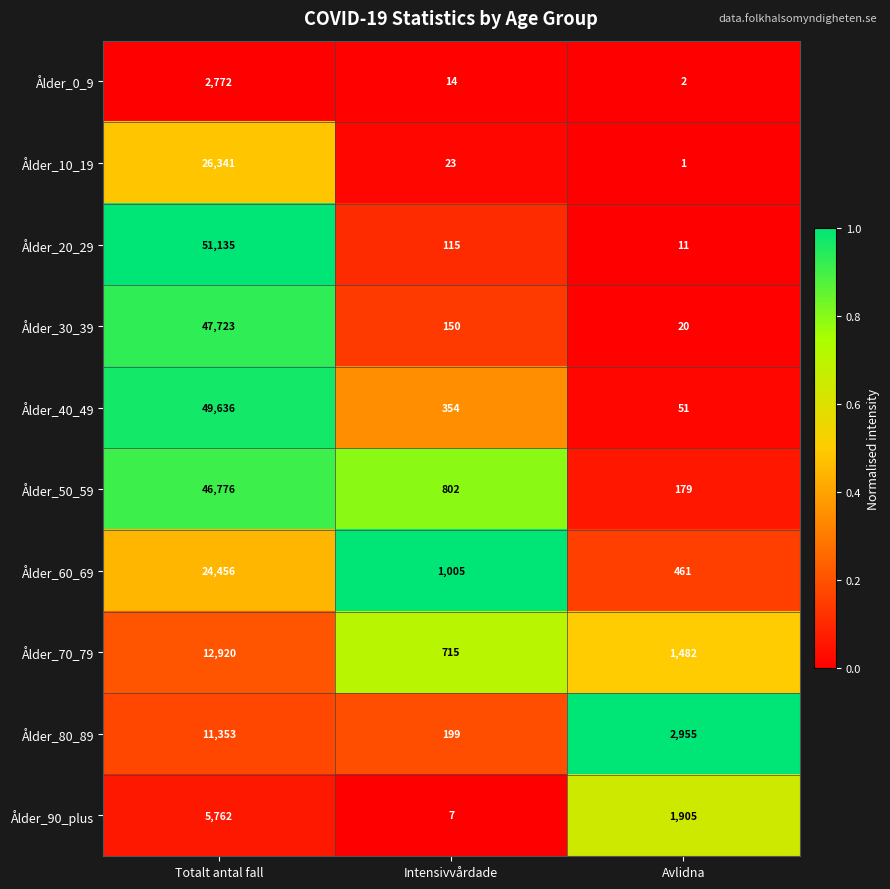

Which label corresponds to the largest value in the chart?

Totalt antal fall